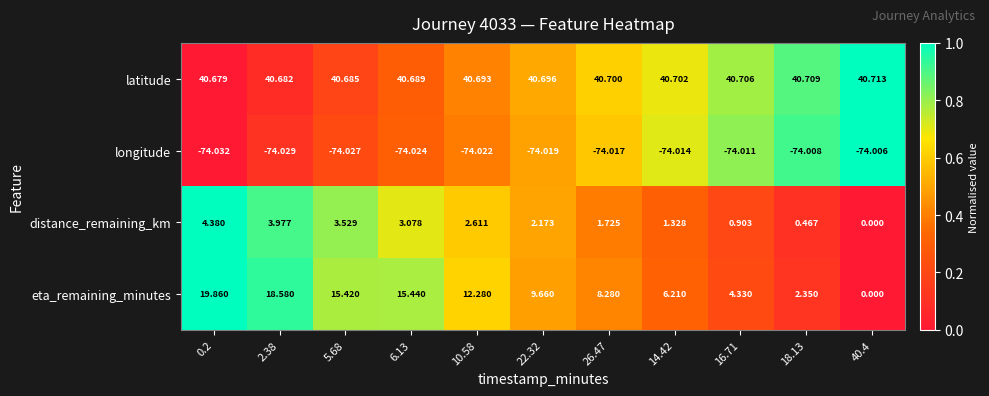

Rank the series by their maximum value, from lowest to highest.

longitude, distance_remaining_km, eta_remaining_minutes, latitude